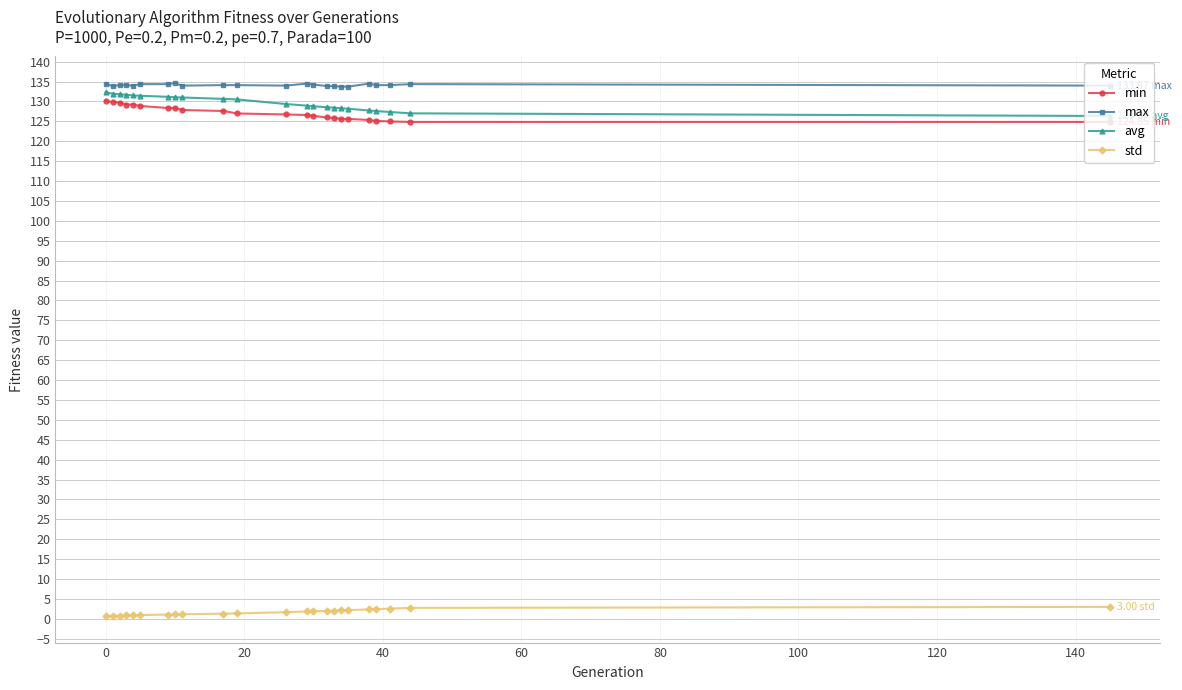

True or false: min and max cross at least once.

False